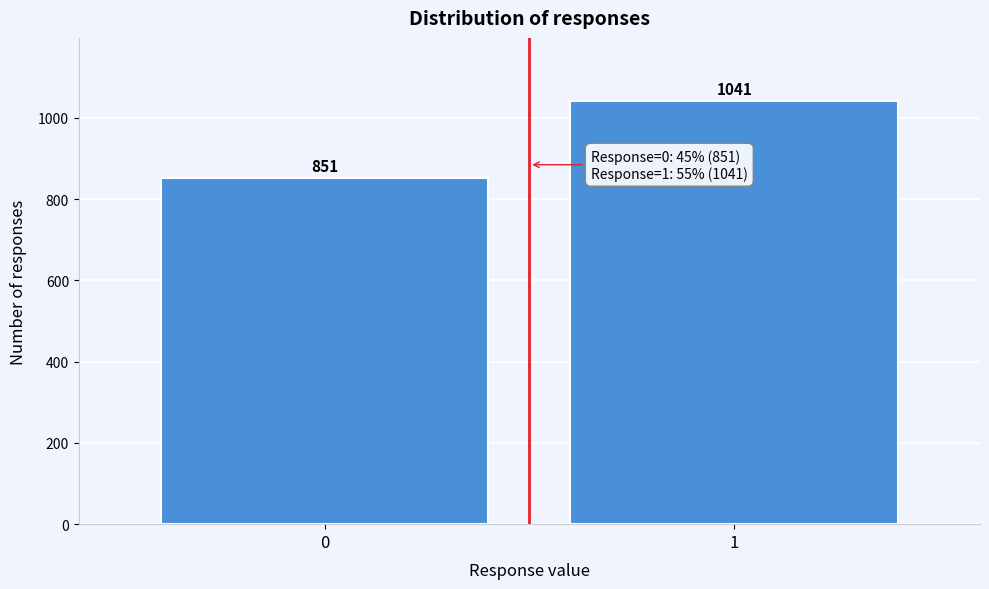

Reading left to right, list all the values displayed in this chart.

0=851	1=1041